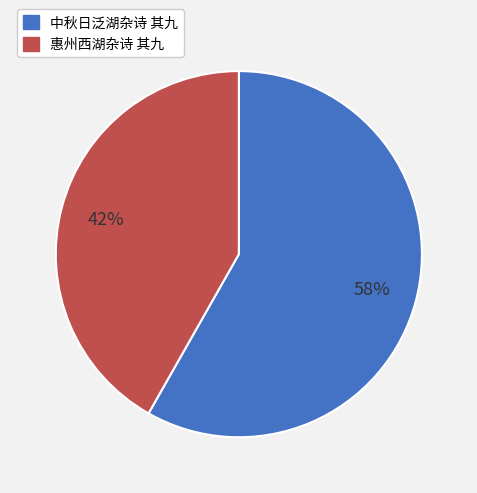

Rank the categories by value from highest to lowest.

中秋日泛湖杂诗 其九, 惠州西湖杂诗 其九